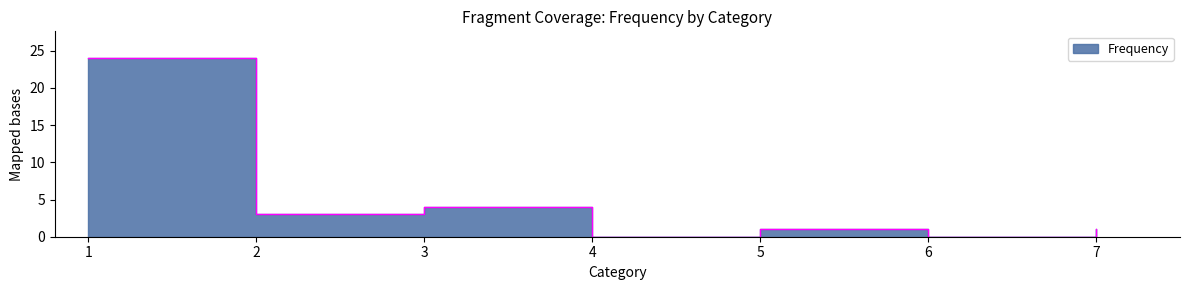

What is the difference between the second highest and minimum values?

4